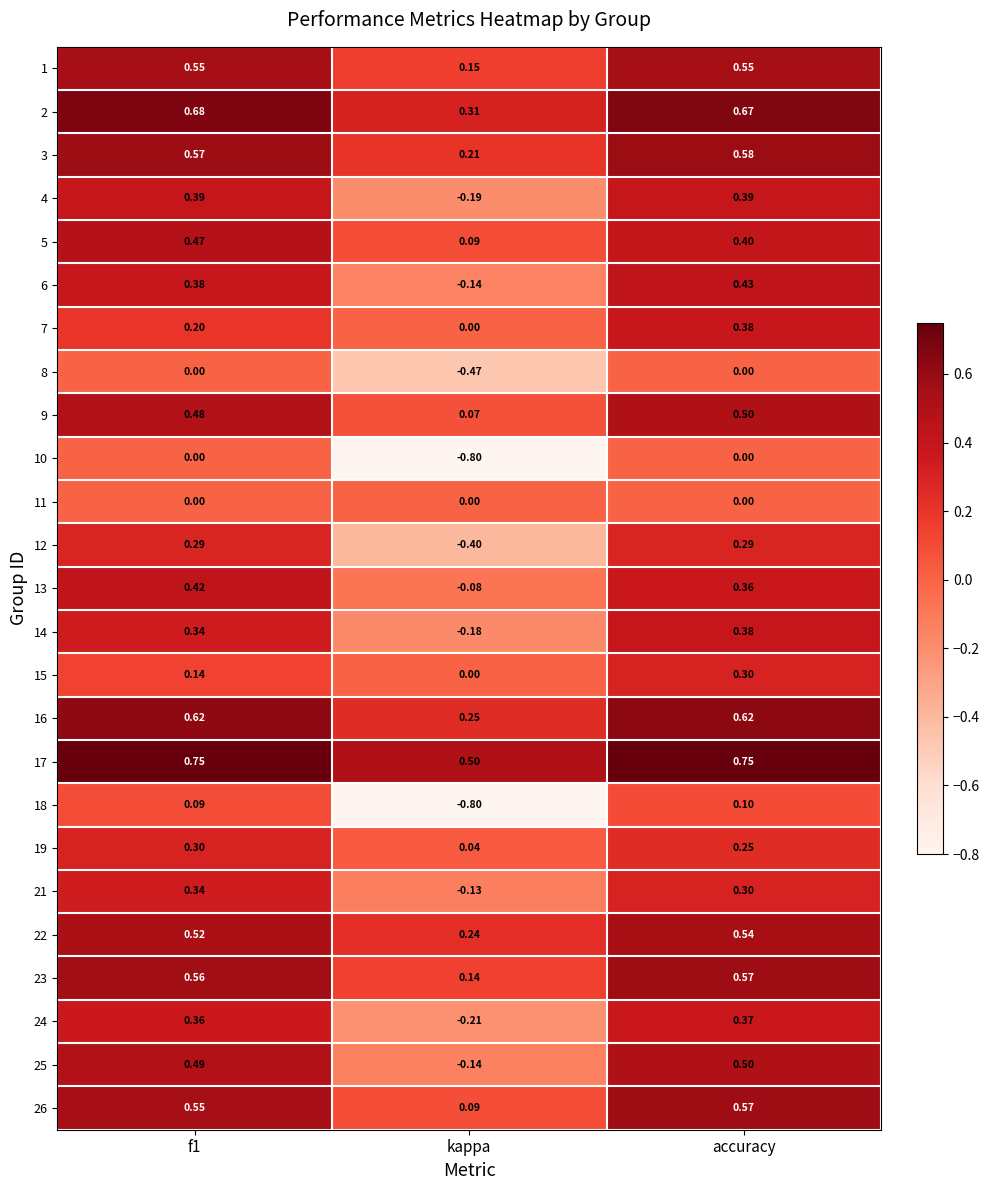

Is the value of 13 at f1 greater than the value of 22 at kappa?

Yes